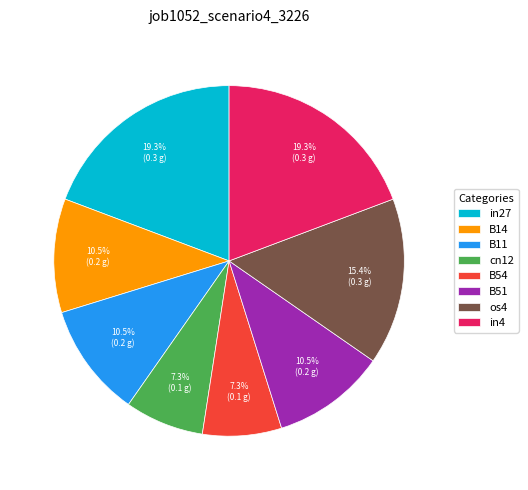

Is there a majority slice in this chart?

No